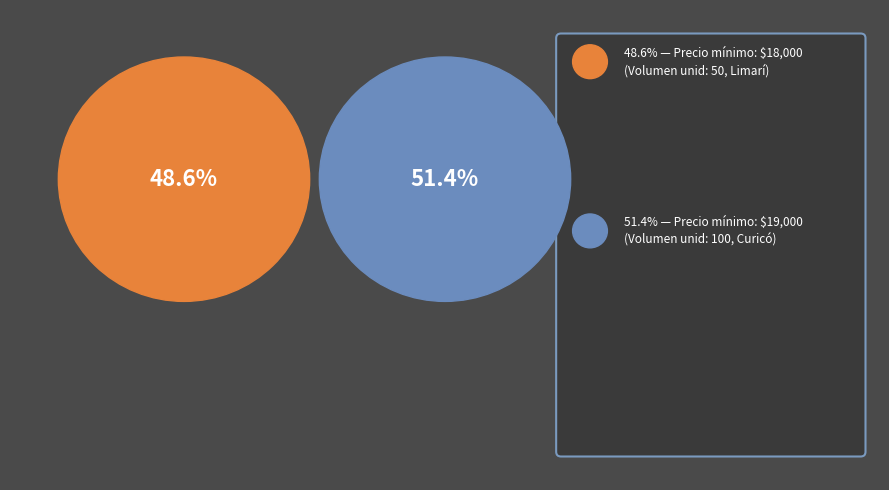

Rank the categories by value from highest to lowest.

100, 50